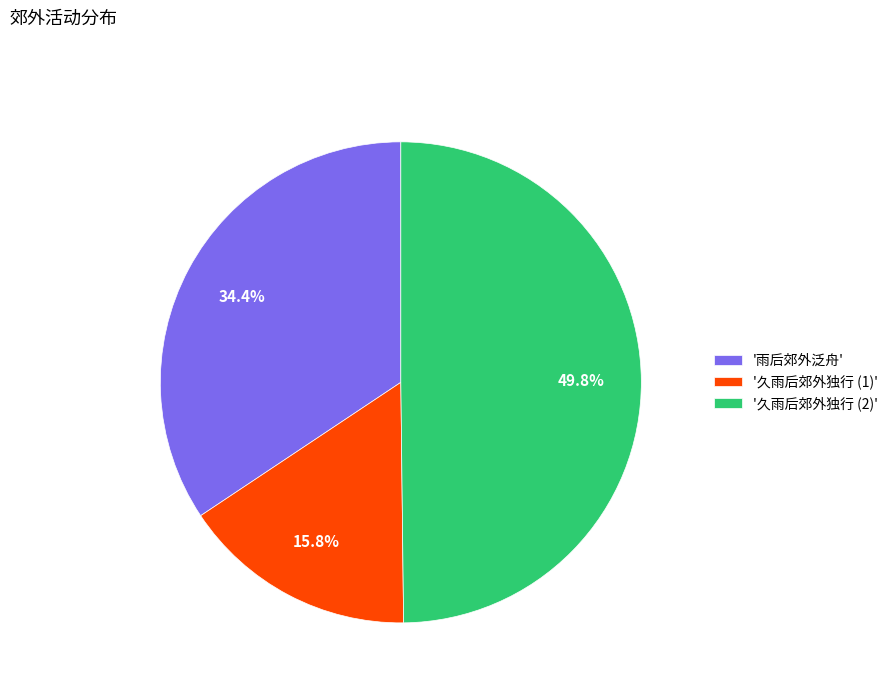

Which has a higher value, '雨后郊外泛舟' or '久雨后郊外独行 (2)'?

'久雨后郊外独行 (2)'